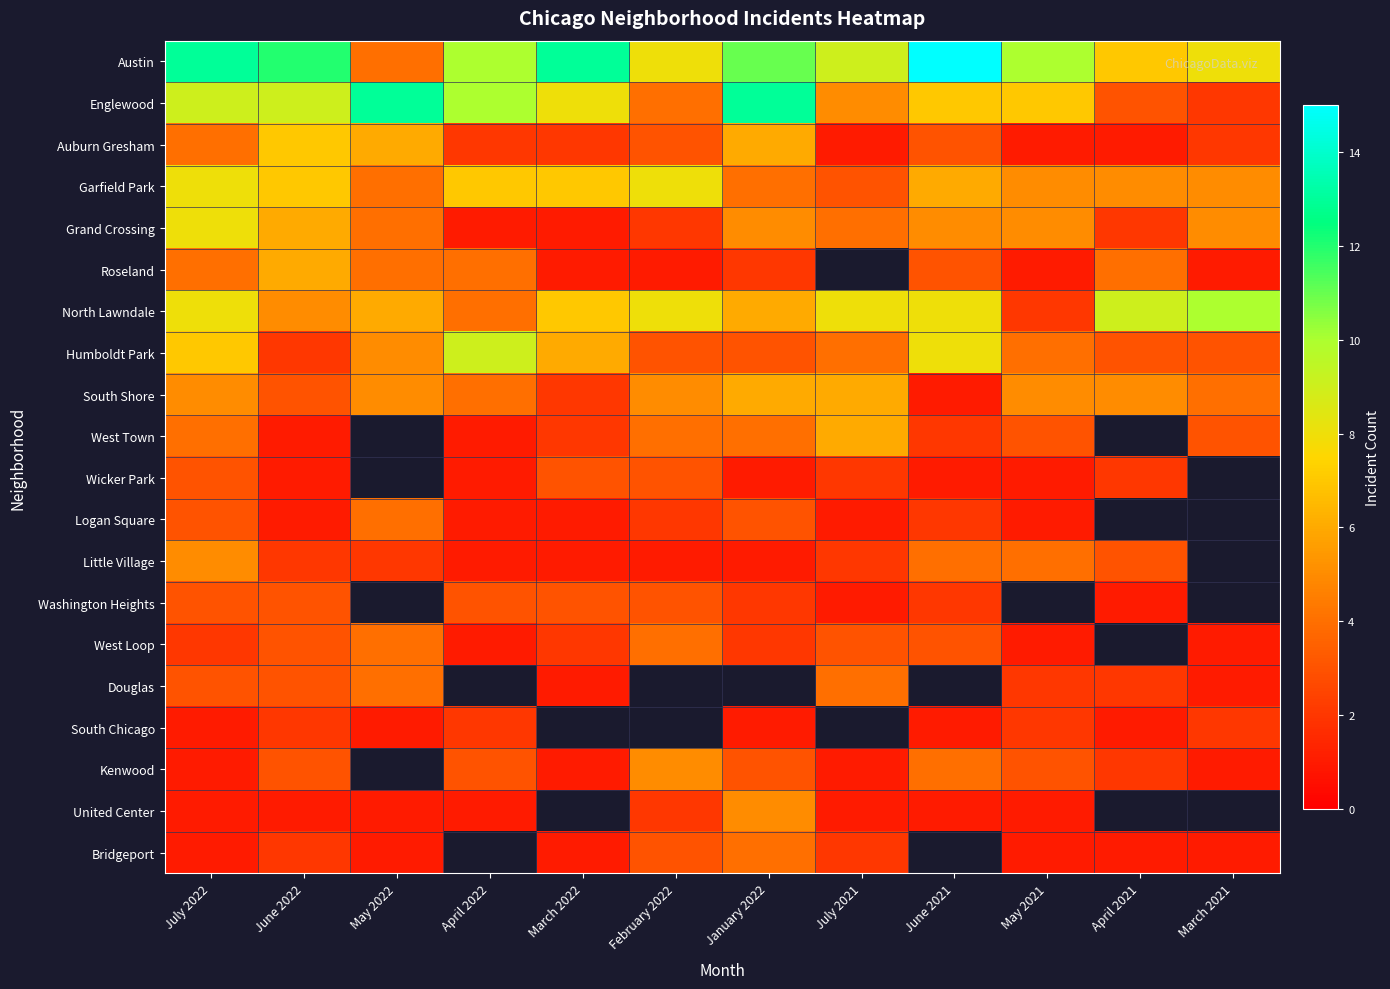

What is the maximum value shown in the chart?

15.0